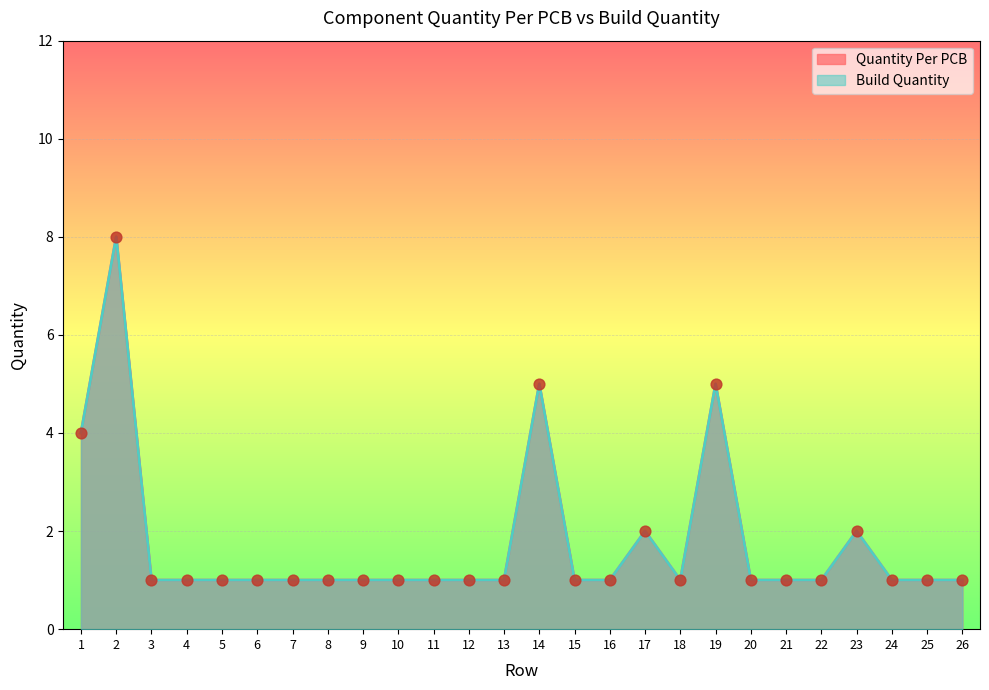

Which series contains the lowest Y value?

Quantity Per PCB